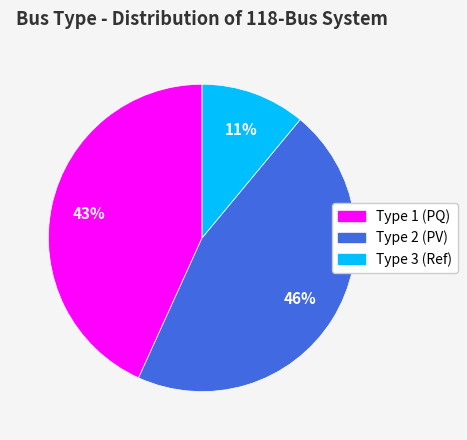

Do Type 2 and Type 1 together represent more than half of the pie?

Yes